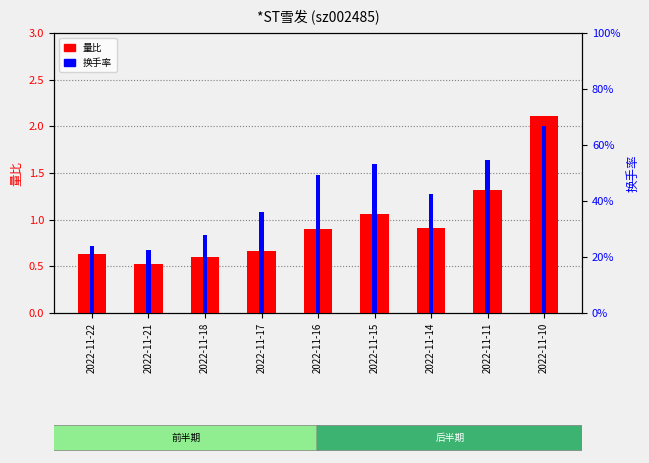

True or false: 量比 has a value of 0.9 at 2022-11-16.

True